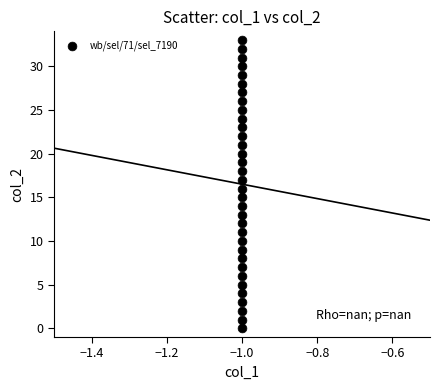

What is the range of Y values (max minus min)?

33